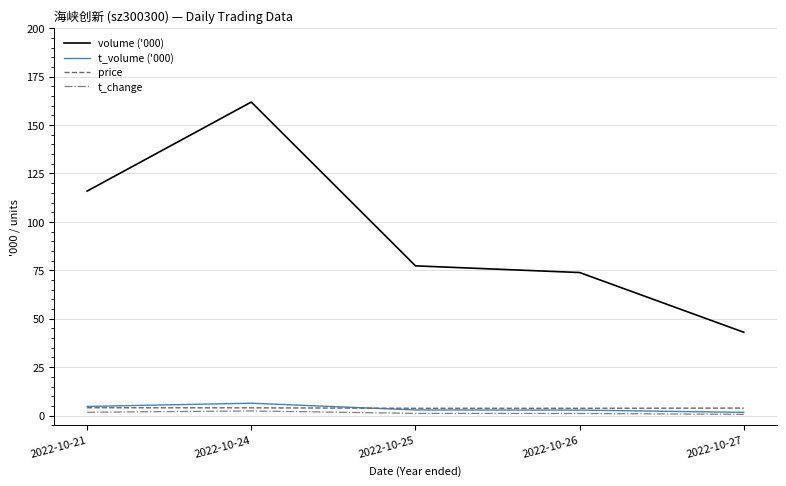

What is the sum of all t_change values?

7.0